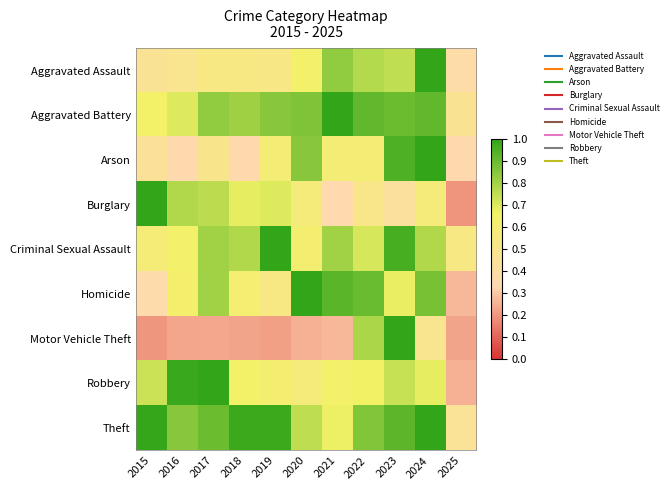

What is the smallest value displayed?

0.2